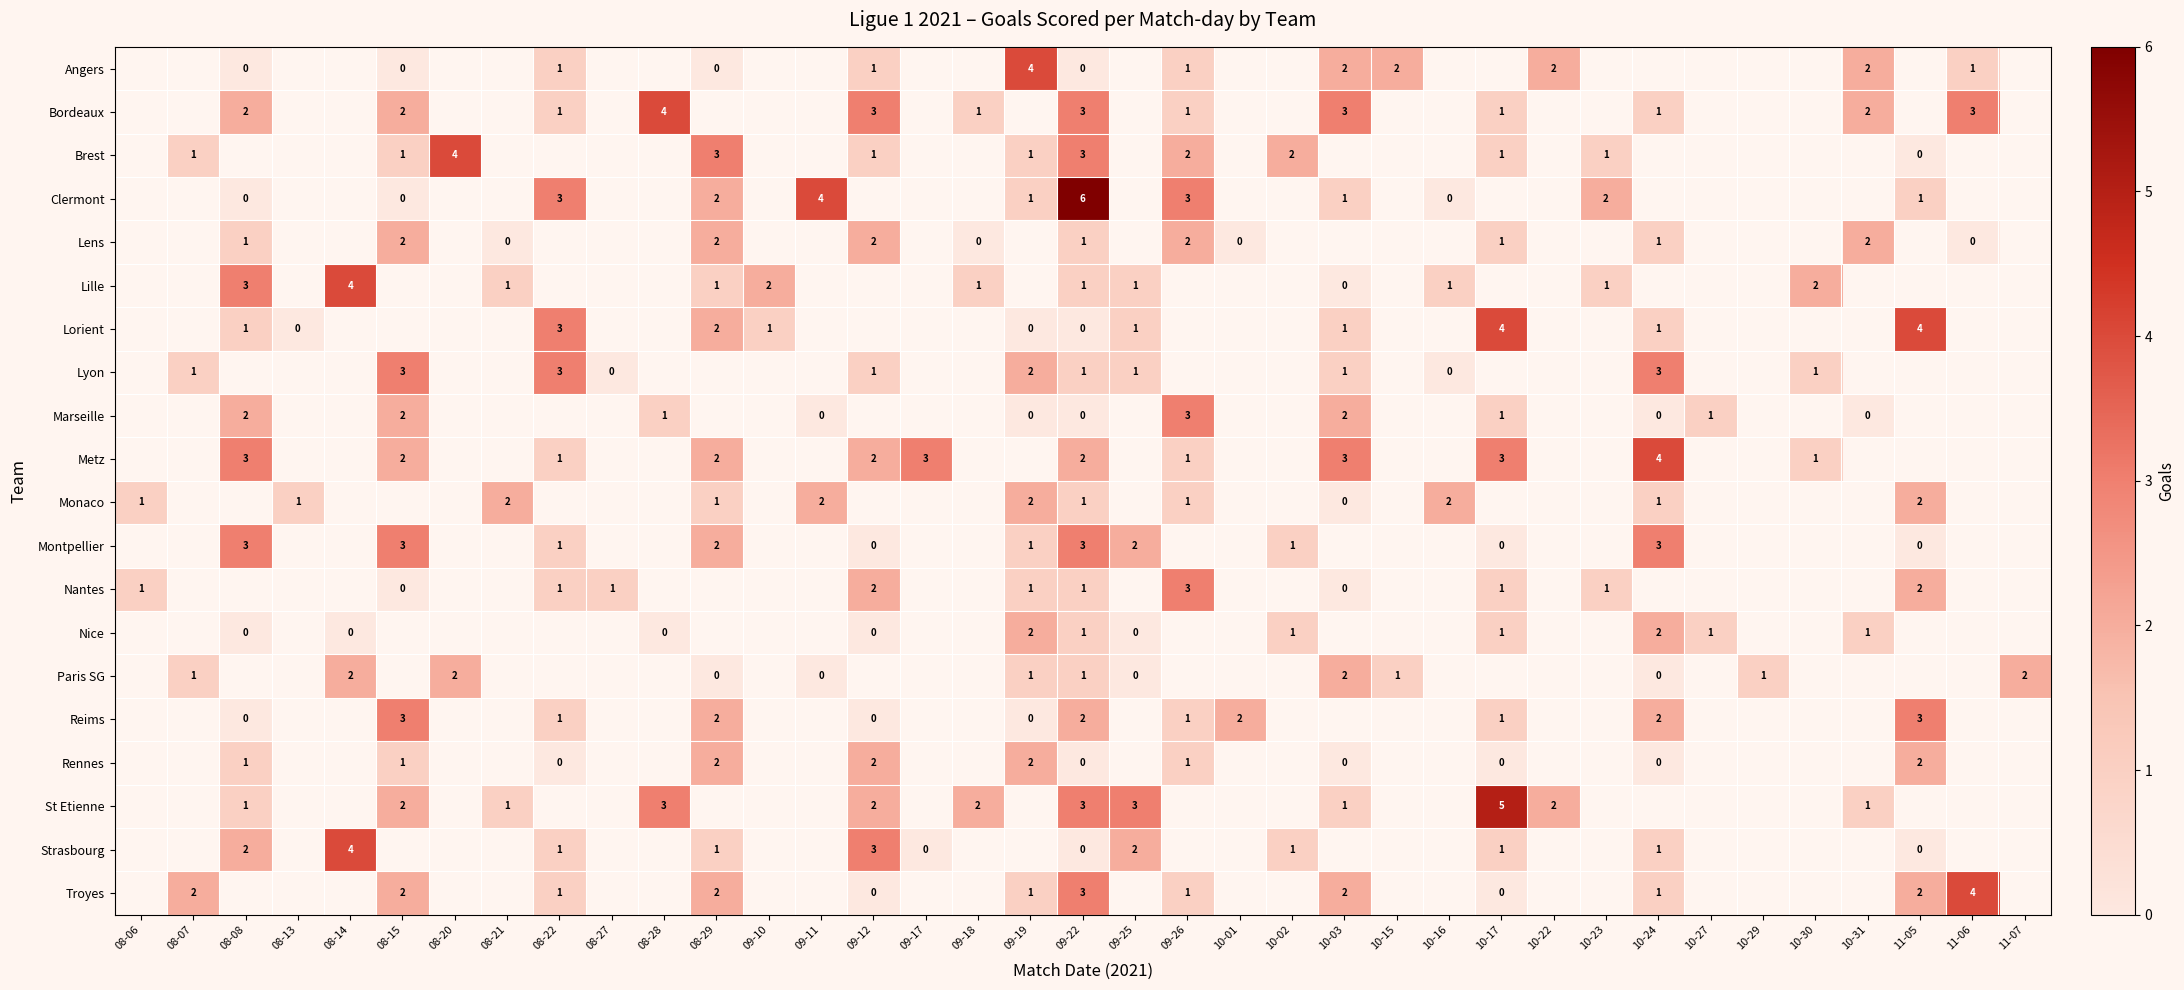

How many data points does each series have?

37